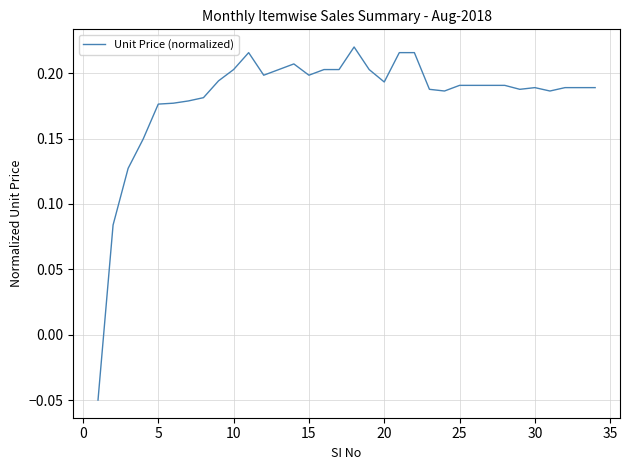

What is the difference between the maximum and minimum values?

0.3